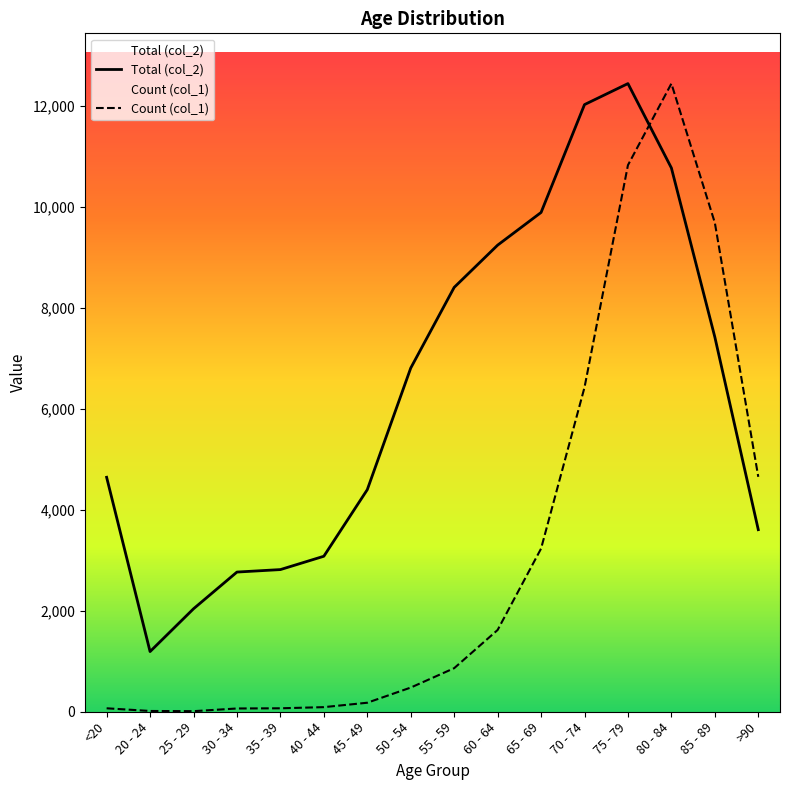

Where does the Count (col_1) series first go above 862?

55 - 59